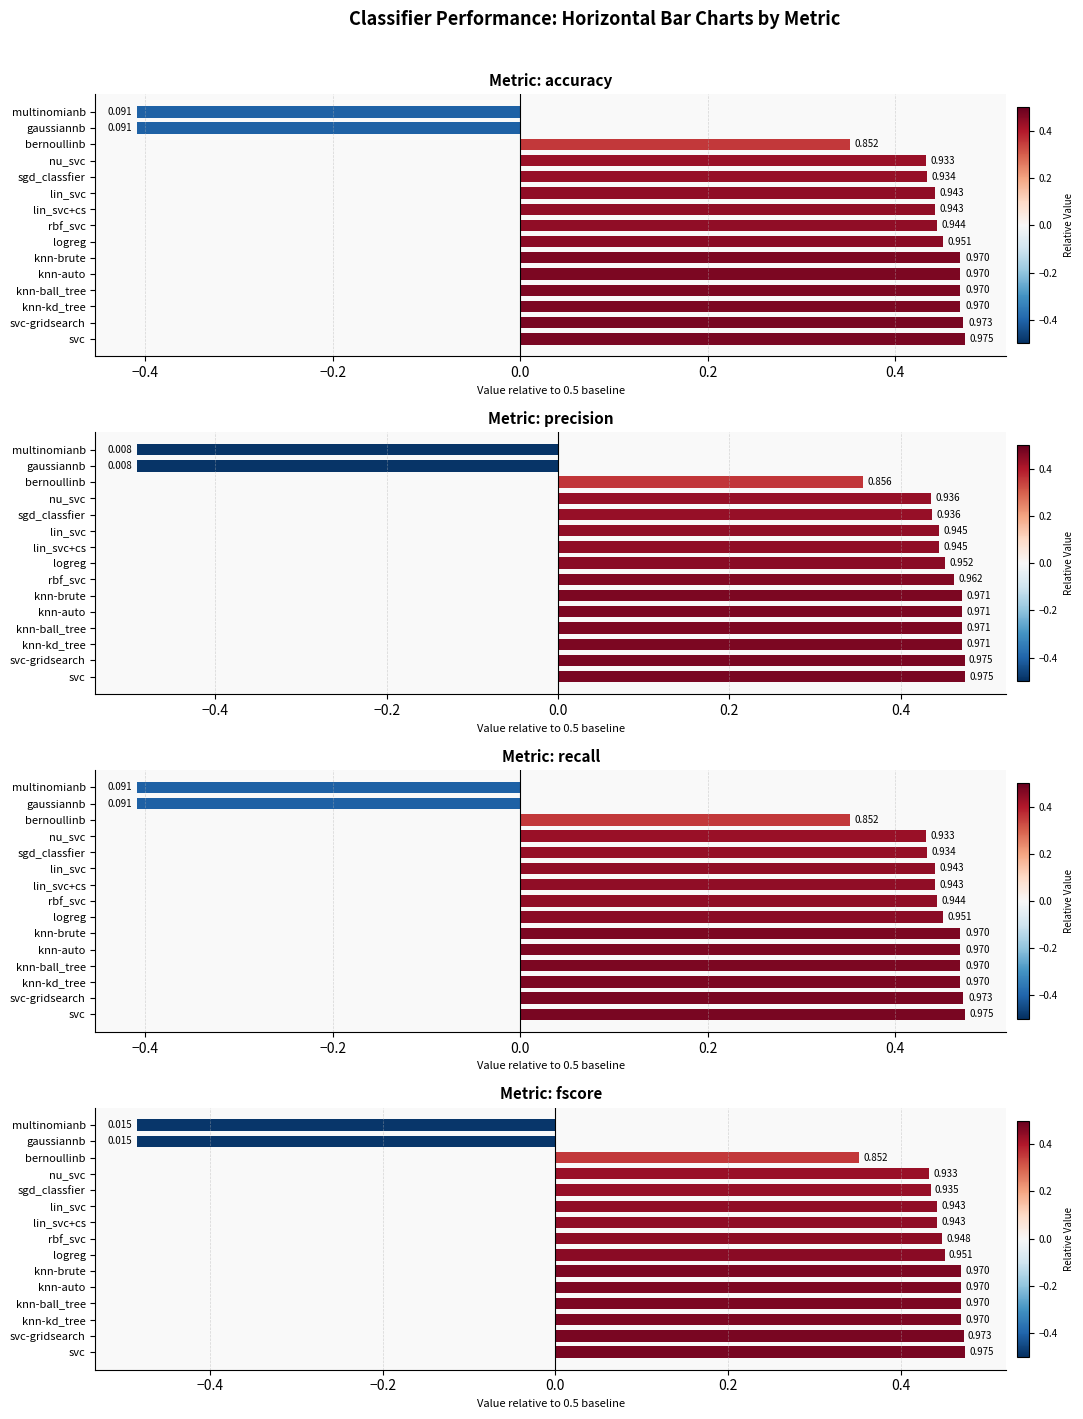

At how many categories does at least one series exceed 0?

13